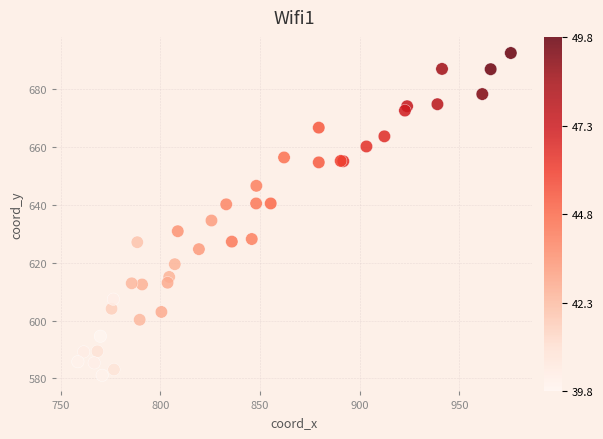

What Y value in the scatter plot is closest to 636?

634.6